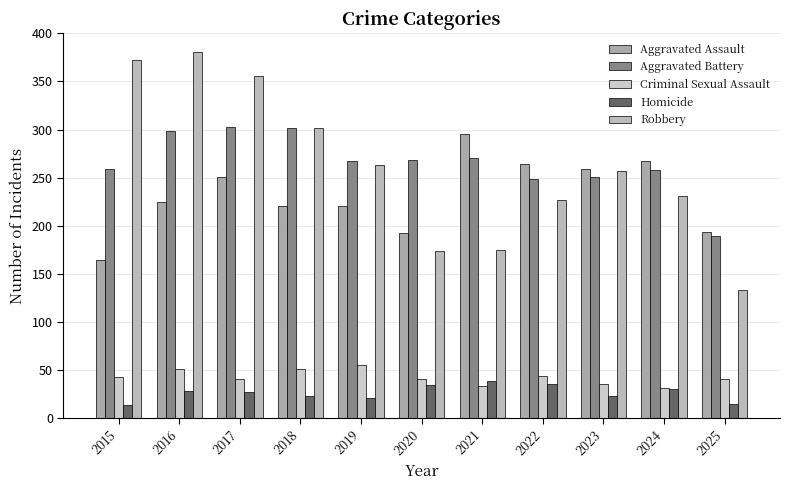

The value of Aggravated Assault at 2021 is 295. True or false?

True